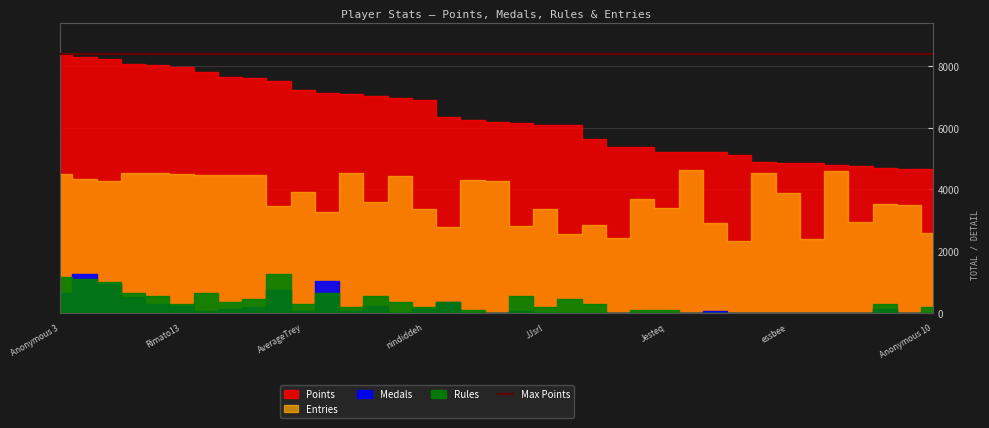

What is the difference between the maximum and minimum values in the Points series?

3739